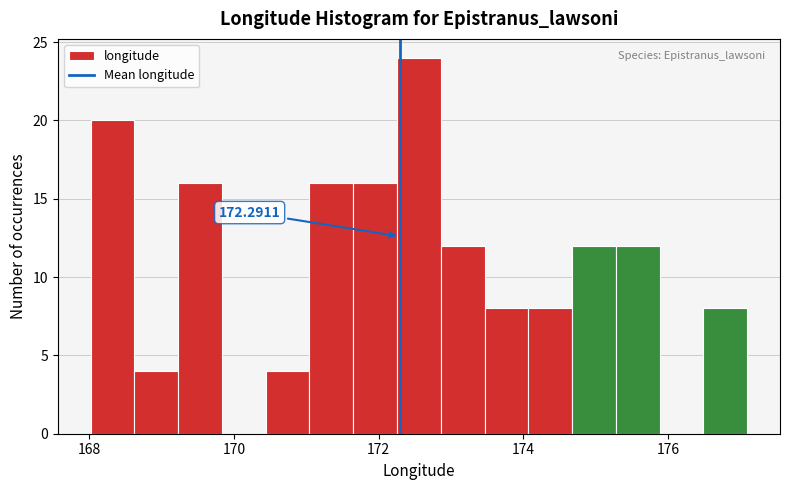

Read against the x-axis, roughly where is the centre of the tallest bar?

172.6